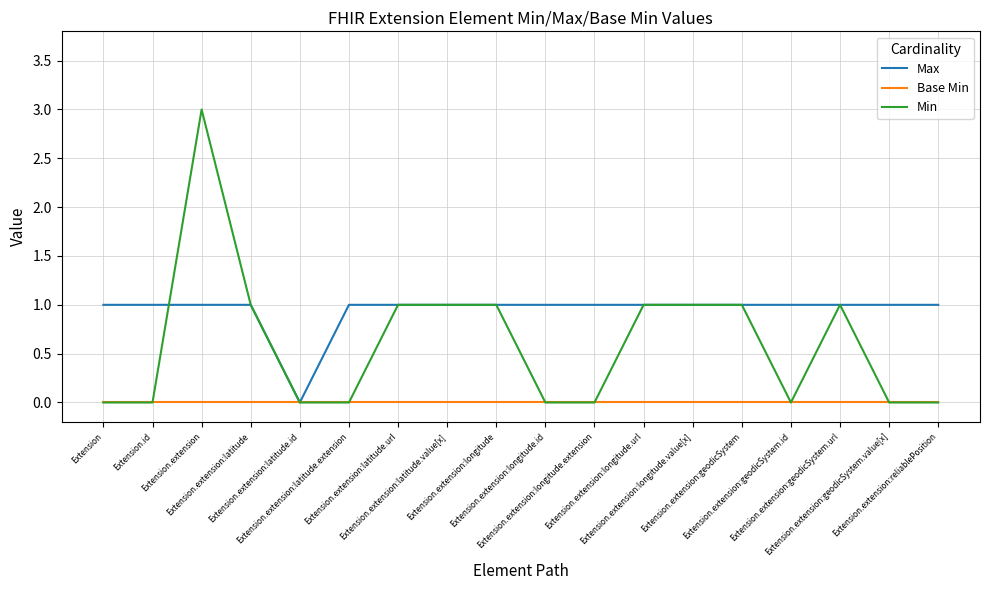

True or false: Min has a value of 3 at Extension.extension.

True